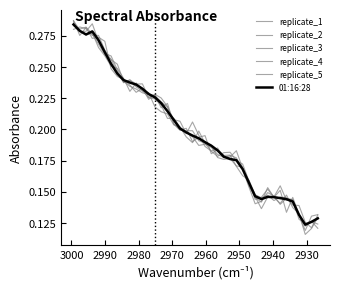

In replicate_5, how many points are lower than both neighbors (excluding endpoints)?

7